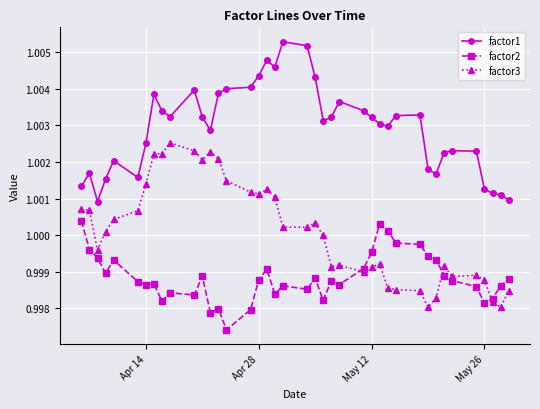

True or false: factor1 has more than 1 interior local peaks.

True